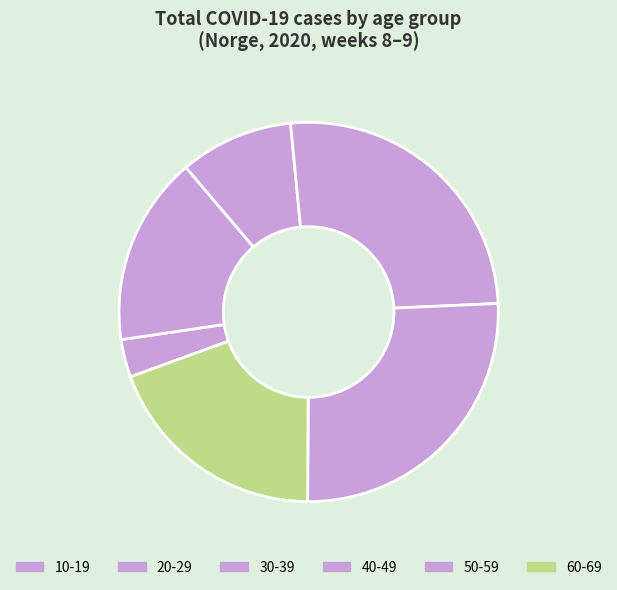

What is the change in value from 20-29 to 50-59?

-4